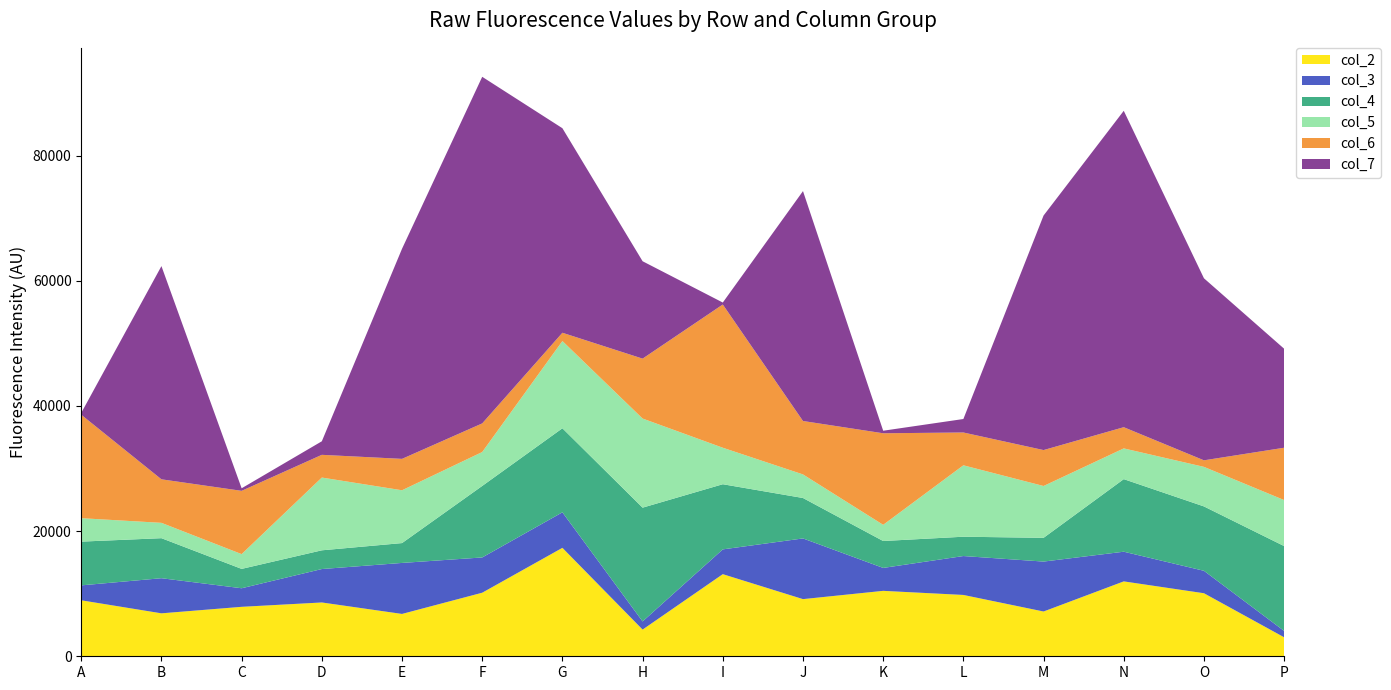

Reading right to left, list all the values displayed in this chart.

col_2: P=3033	O=10073	N=11967	M=7154	L=9800	K=10455	J=9133	I=13121	H=4265	G=17328	F=10156	E=6766	D=8598	C=7903	B=6863	A=8945
col_3: P=1015	O=3585	N=4743	M=7979	L=6217	K=3663	J=9698	I=3960	H=1303	G=5675	F=5635	E=8150	D=5342	C=2968	B=5611	A=2385
col_4: P=13560	O=10287	N=11595	M=3793	L=3087	K=4301	J=6460	I=10411	H=18181	G=13429	F=11427	E=3172	D=2992	C=3093	B=6397	A=6991
col_5: P=7354	O=6320	N=4912	M=8284	L=11412	K=2586	J=3769	I=5832	H=14238	G=13943	F=5419	E=8439	D=11627	C=2360	B=2451	A=3745
col_6: P=8362	O=1047	N=3388	M=5740	L=5243	K=14629	J=8535	I=22885	H=9575	G=1320	F=4574	E=5018	D=3630	C=10112	B=6955	A=16530
col_7: P=15816	O=29086	N=50558	M=37479	L=2153	K=407	J=36736	I=315	H=15559	G=32683	F=55382	E=33569	D=2164	C=409	B=34068	A=289